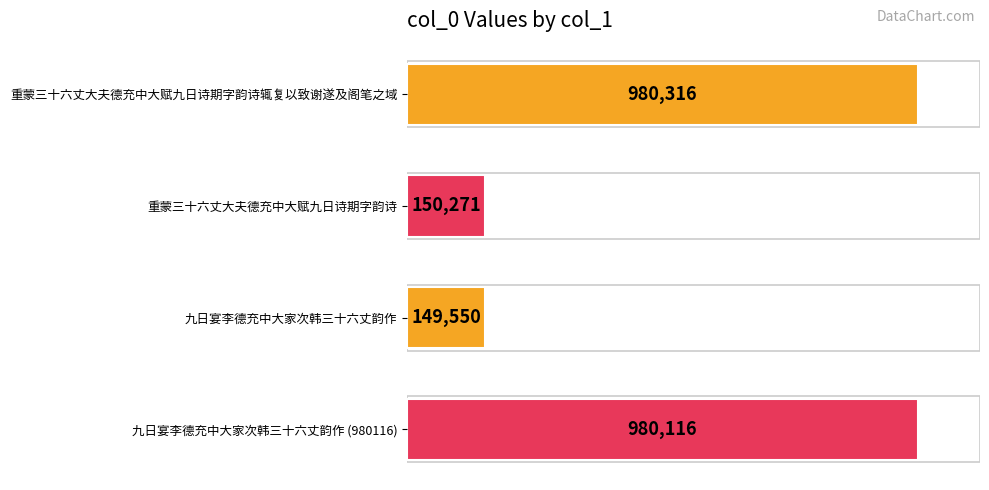

What is the maximum value shown in the chart?

980316